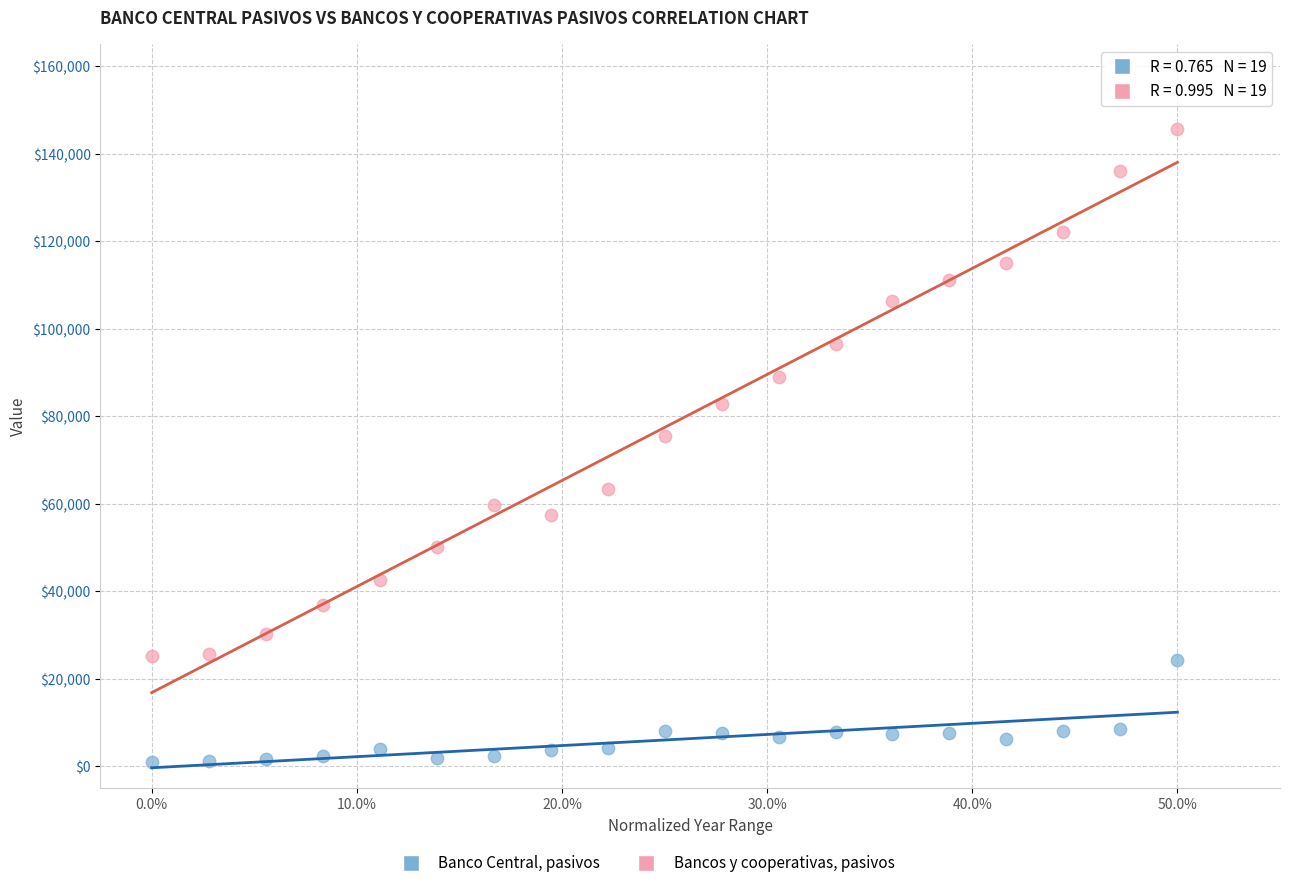

Which series contains the highest Y value?

Bancos y cooperativas, pasivos